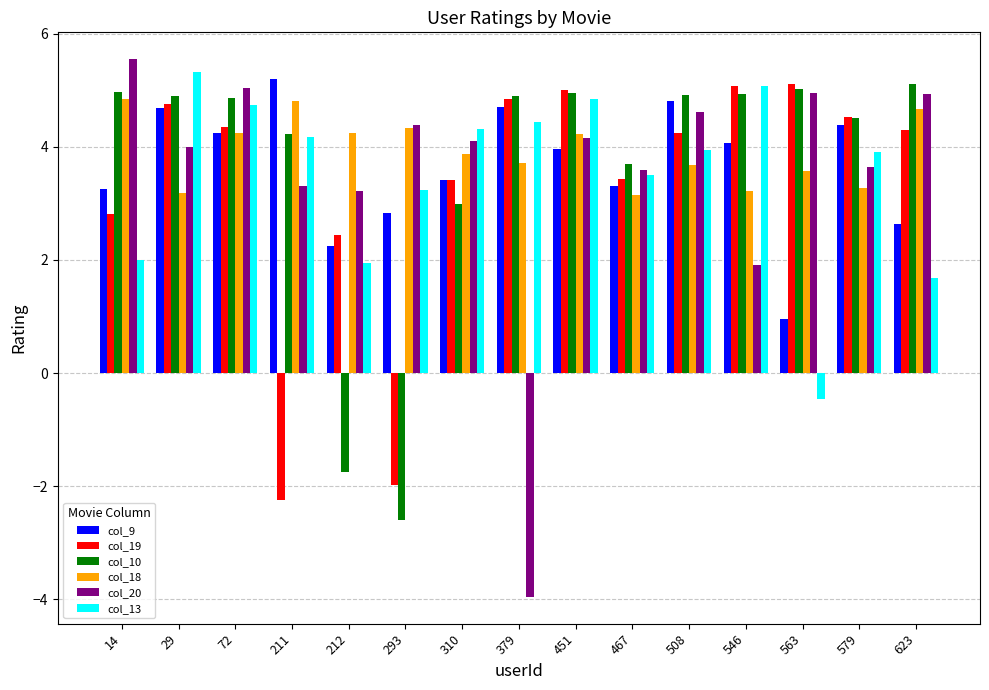

At how many categories does at least one series exceed 0?

15